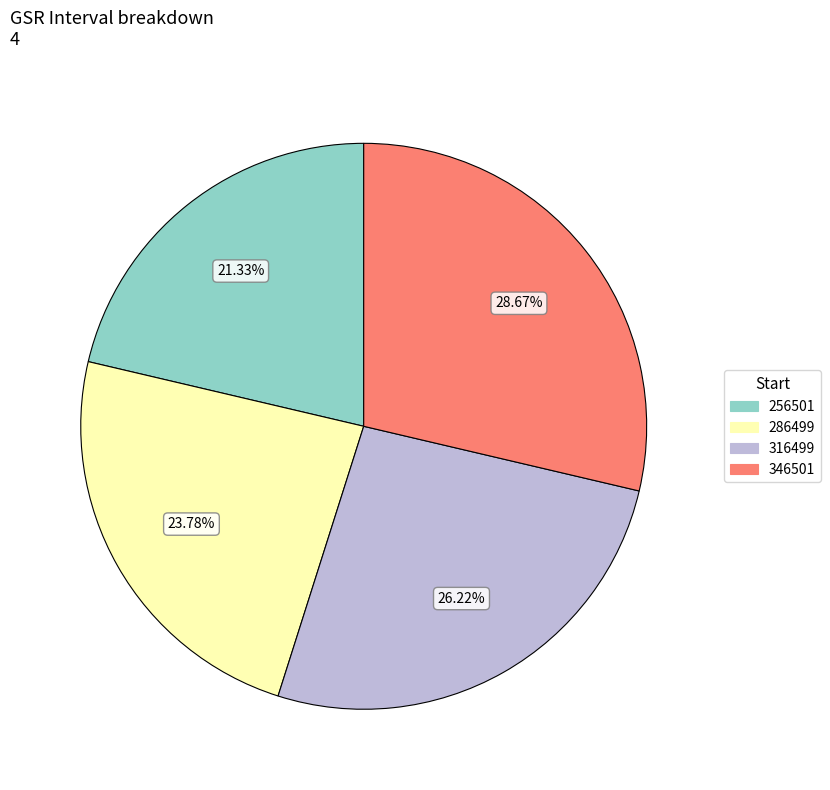

Which slice is the largest?

346501